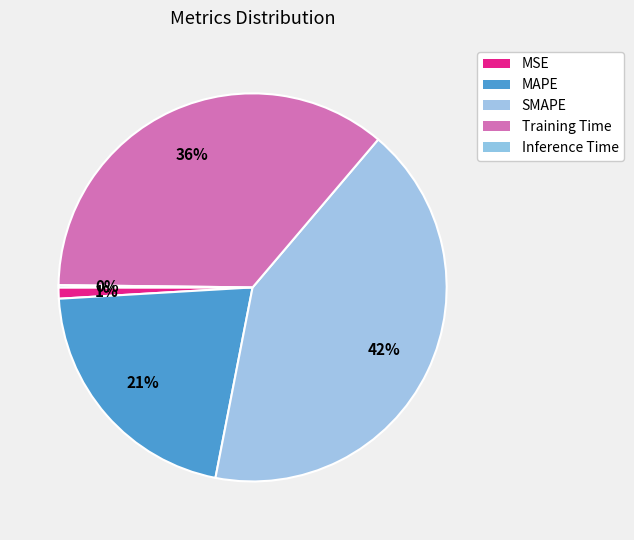

Is there any slice that represents more than half of the pie?

No